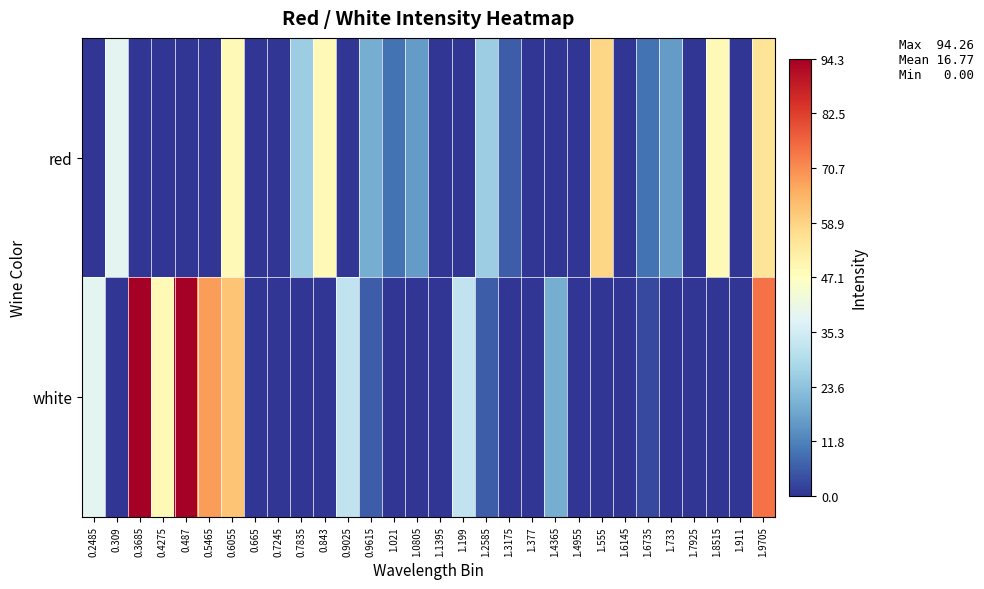

What is the difference between the highest and lowest values at 1.4365?

19.3